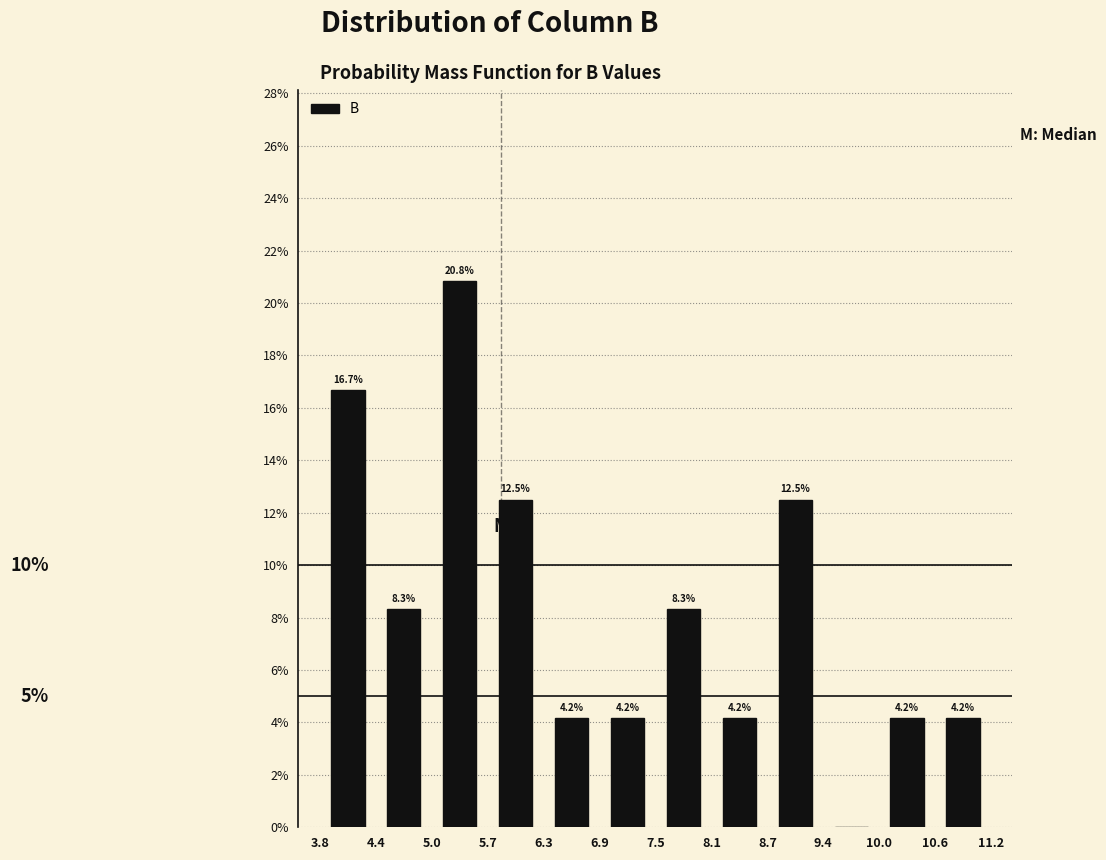

Which range on the x-axis has the tallest bar?

5.0 to 5.7